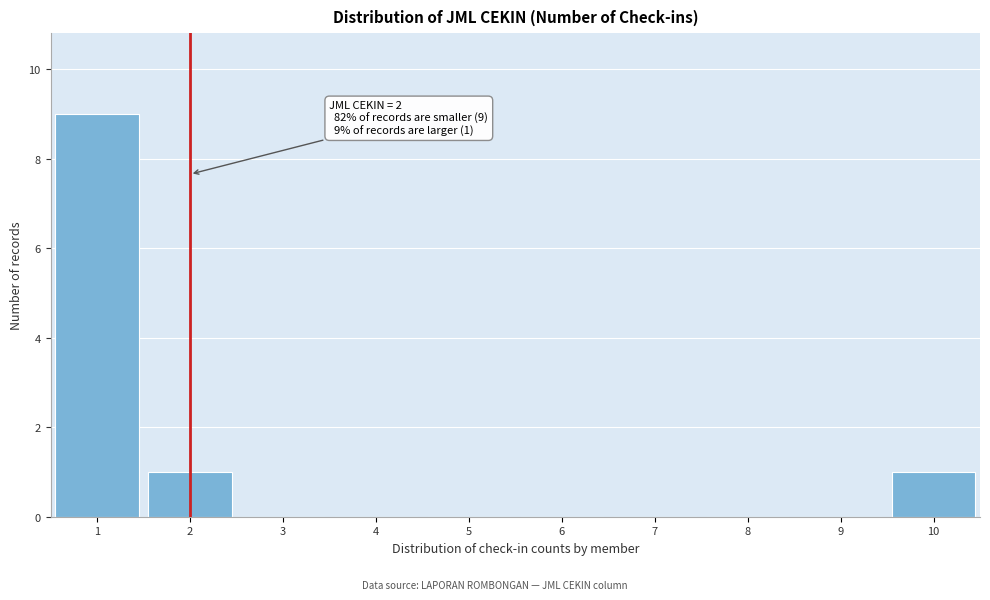

Which range on the x-axis has the tallest bar?

0.5 to 1.5